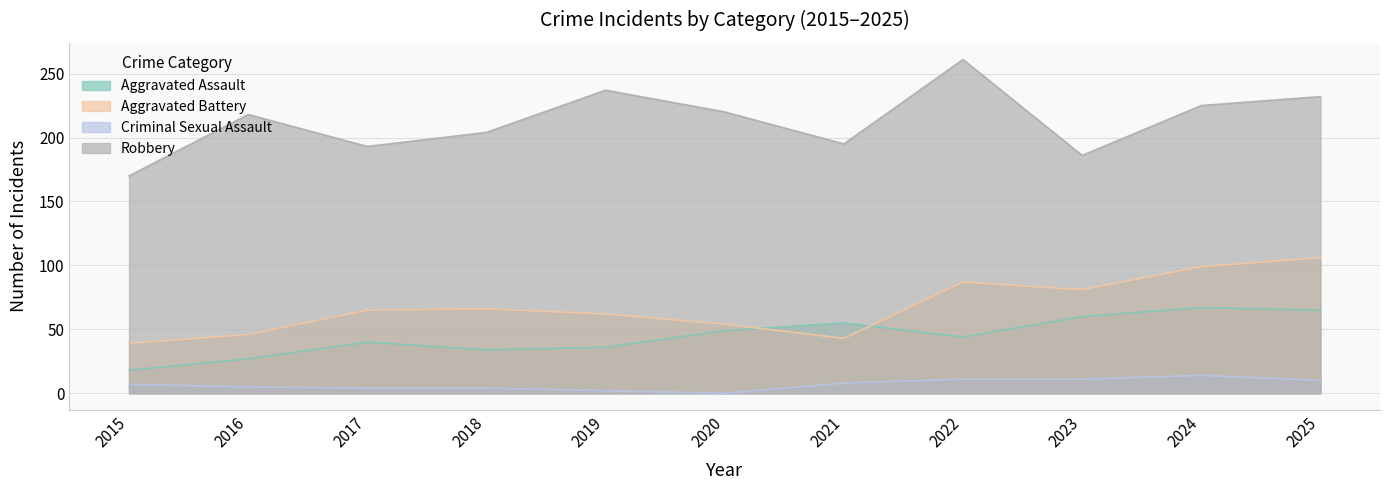

How many intersections are there between Aggravated Battery and Aggravated Assault?

2